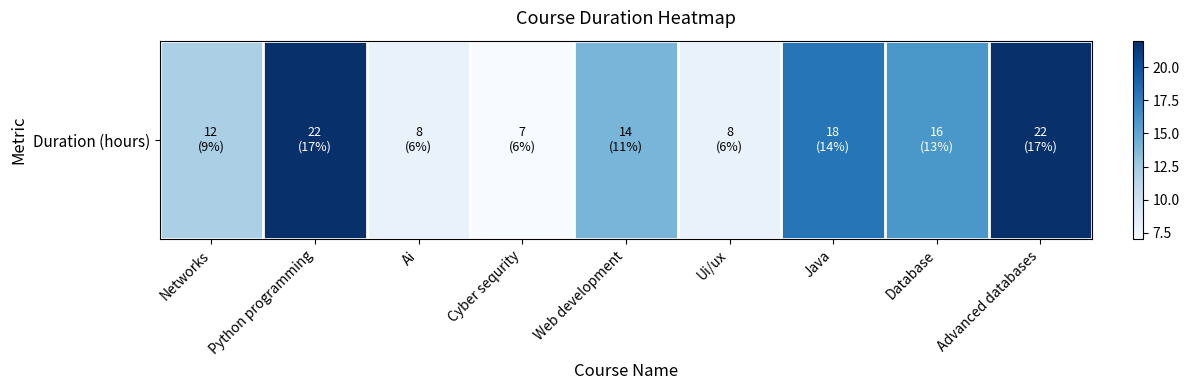

What is the difference between the second highest and minimum values?

15